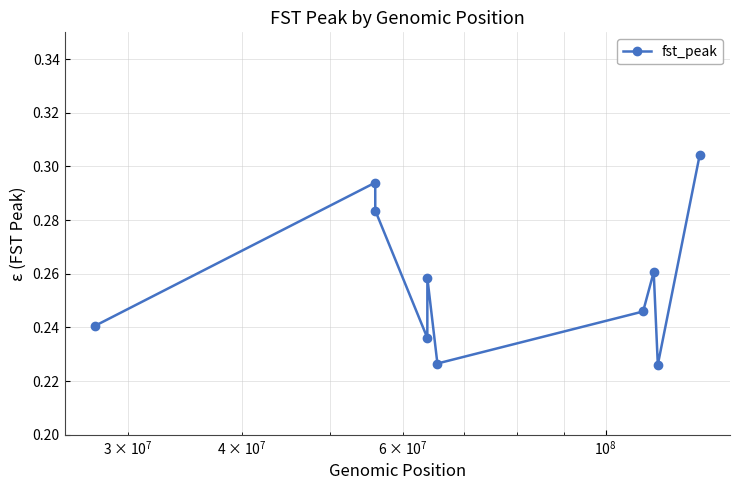

What is the sum of all values?

2.6